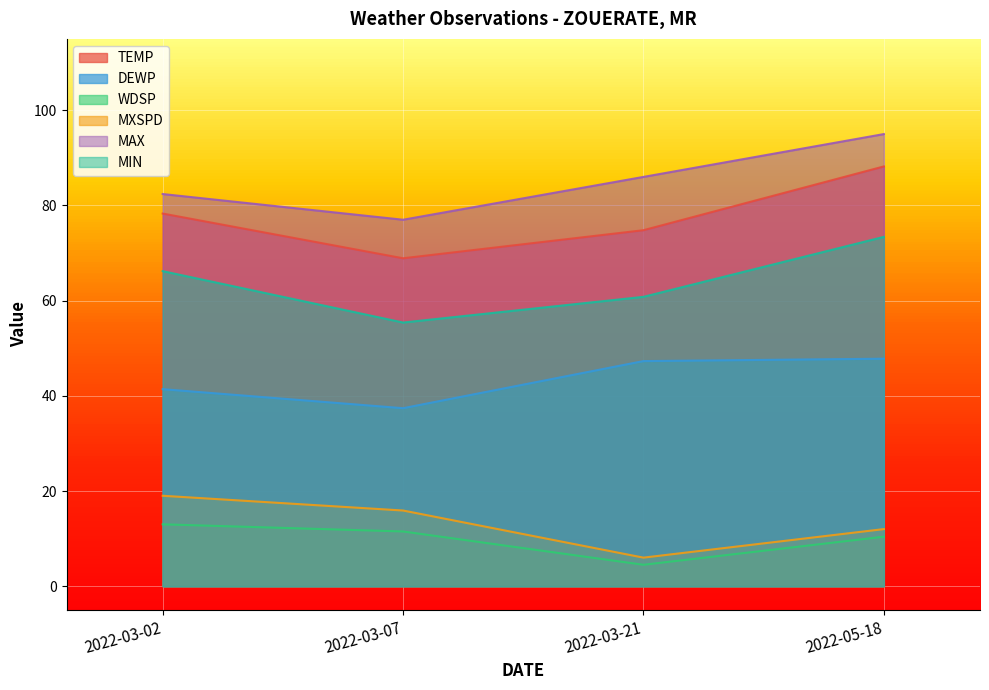

What is the value of the MXSPD point at the 1st from the left?

19.0